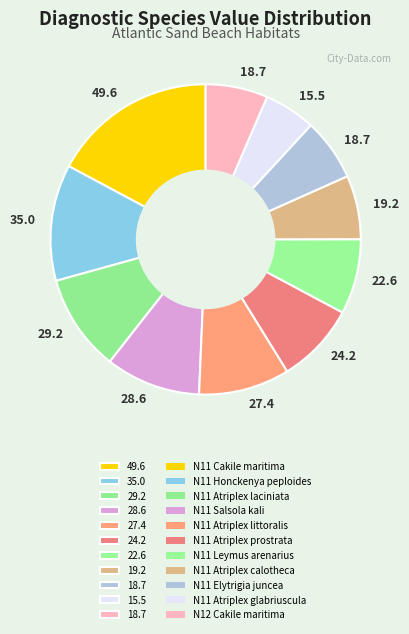

How many segments does this pie chart have?

11